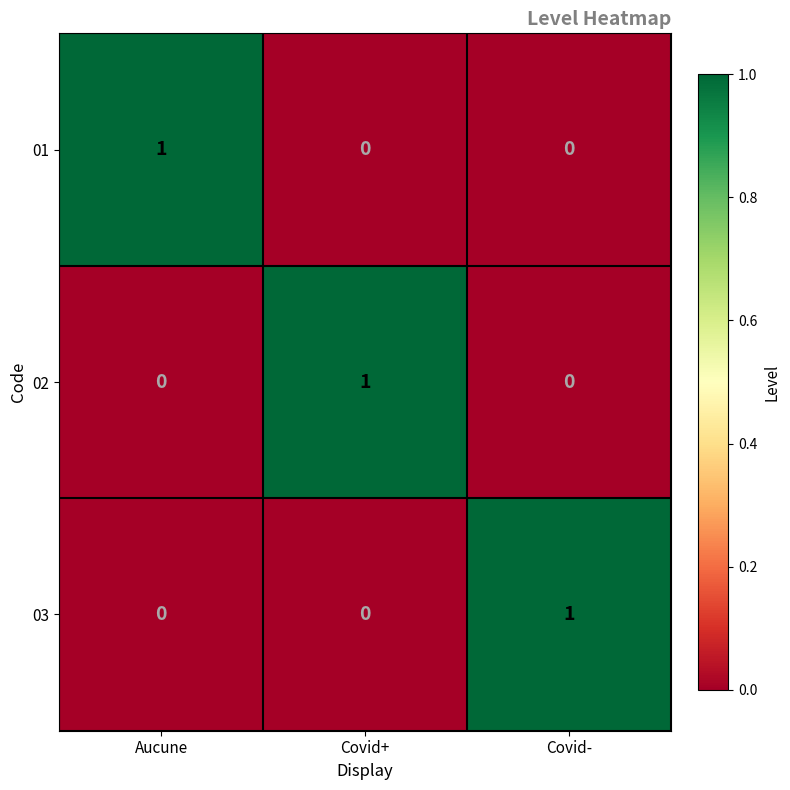

How many 01 values are between 0 and 1?

3